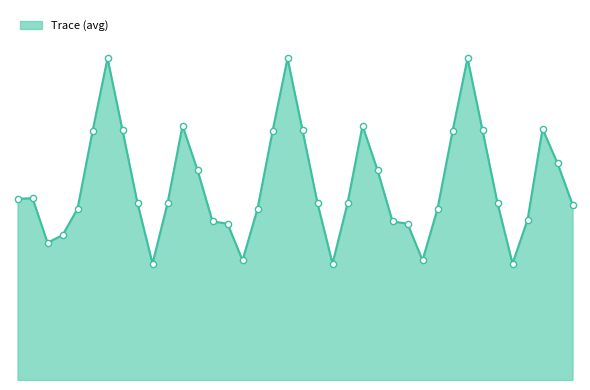

Does the chart have visible grid lines?

No